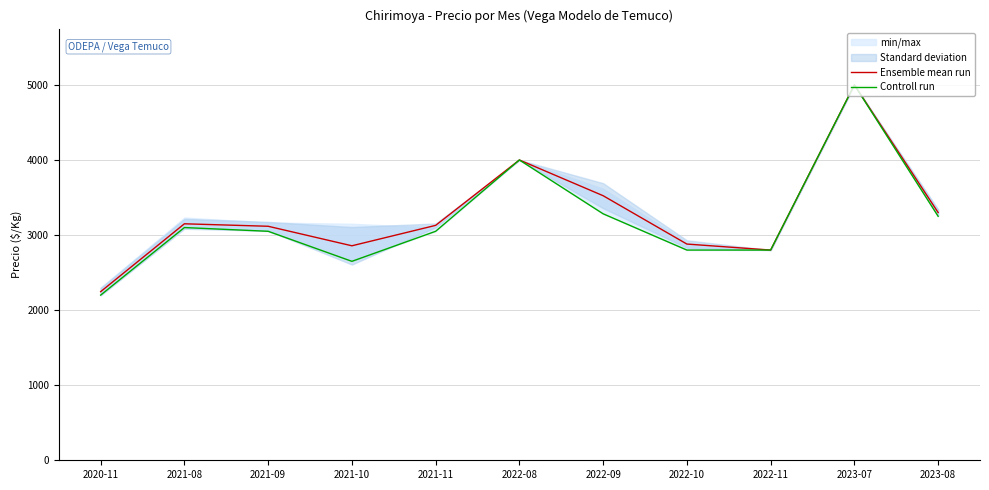

How many categories are shown in the chart?

11